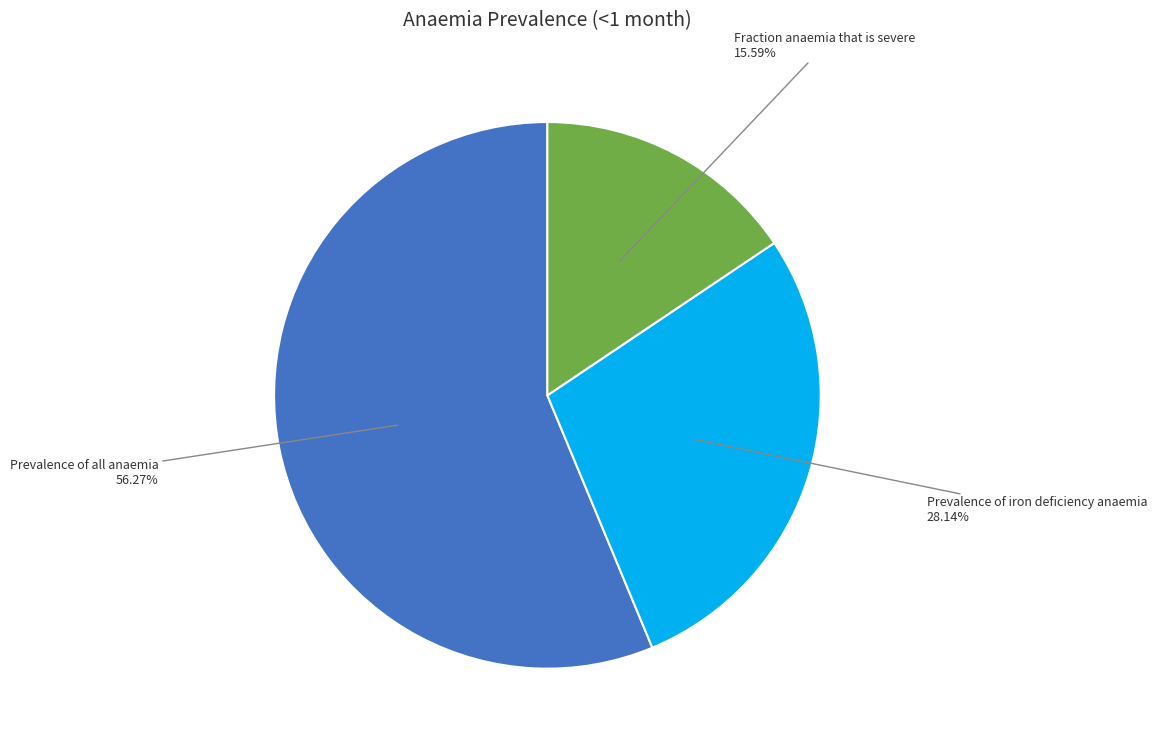

Is there any slice that represents more than half of the pie?

Yes